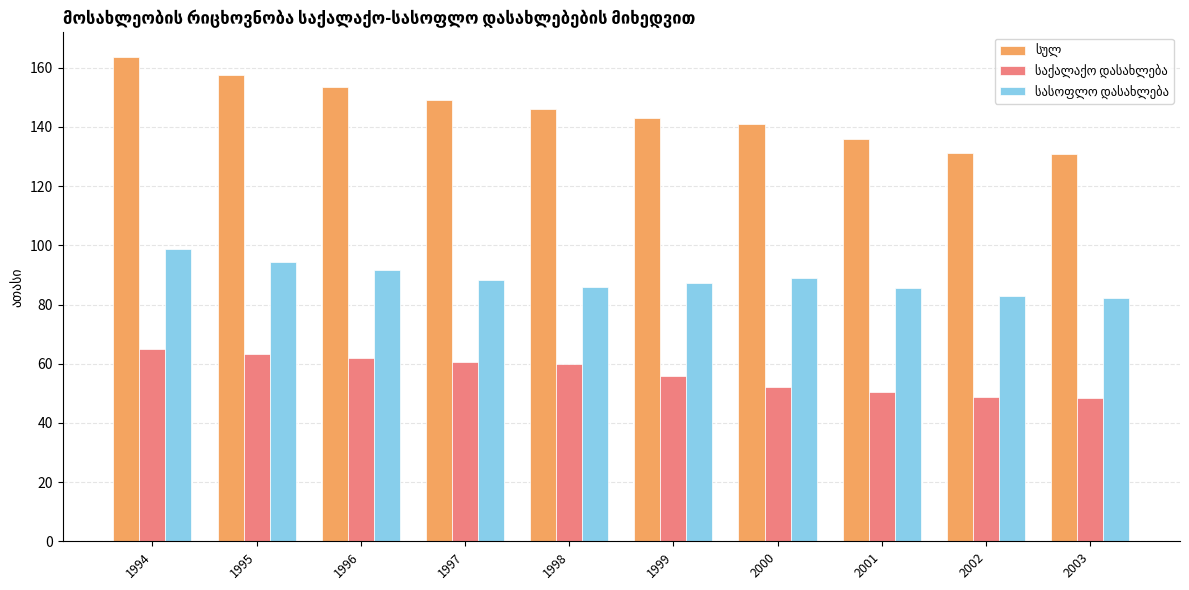

What is the maximum value shown in the chart?

163.8